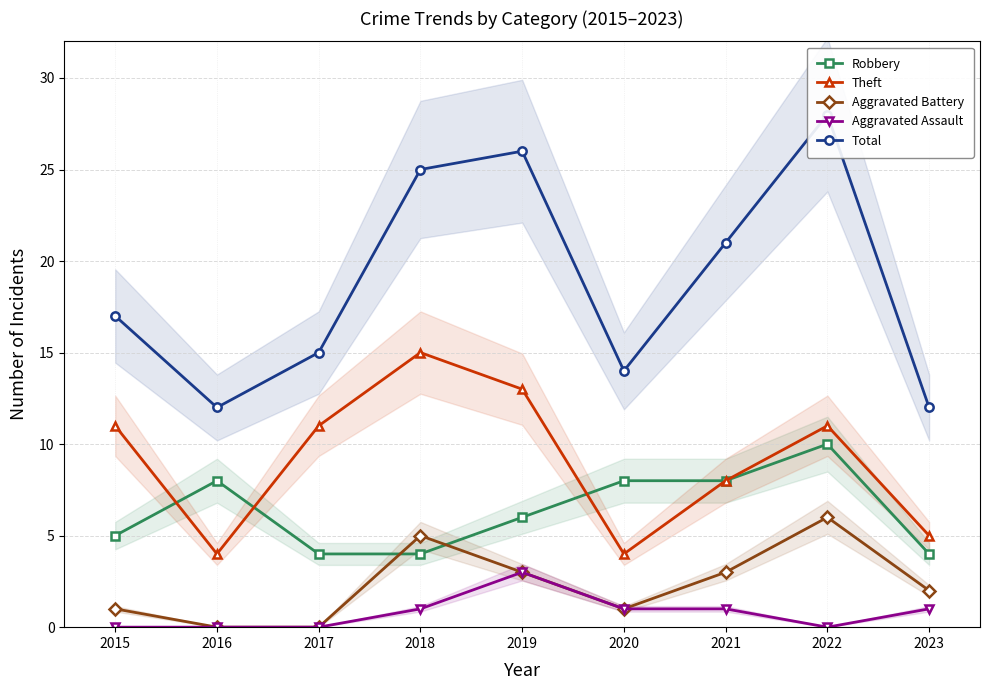

What is the value of the Robbery point at the 3rd from the left?

4